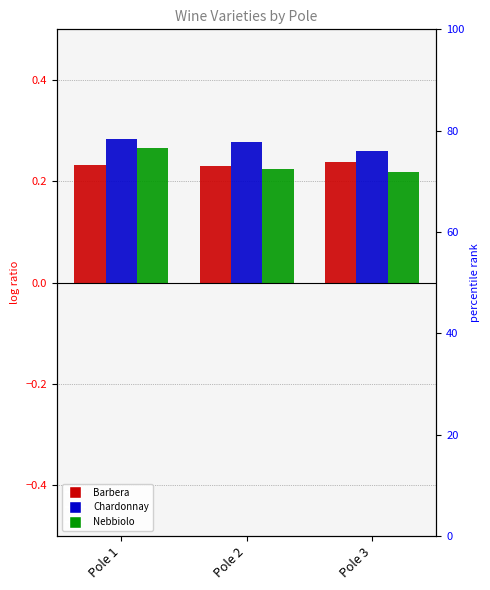

Reading left to right, what are all the values shown in this chart?

Barbera: 0.2	0.2	0.2
Chardonnay: 0.3	0.3	0.3
Nebbiolo: 0.3	0.2	0.2